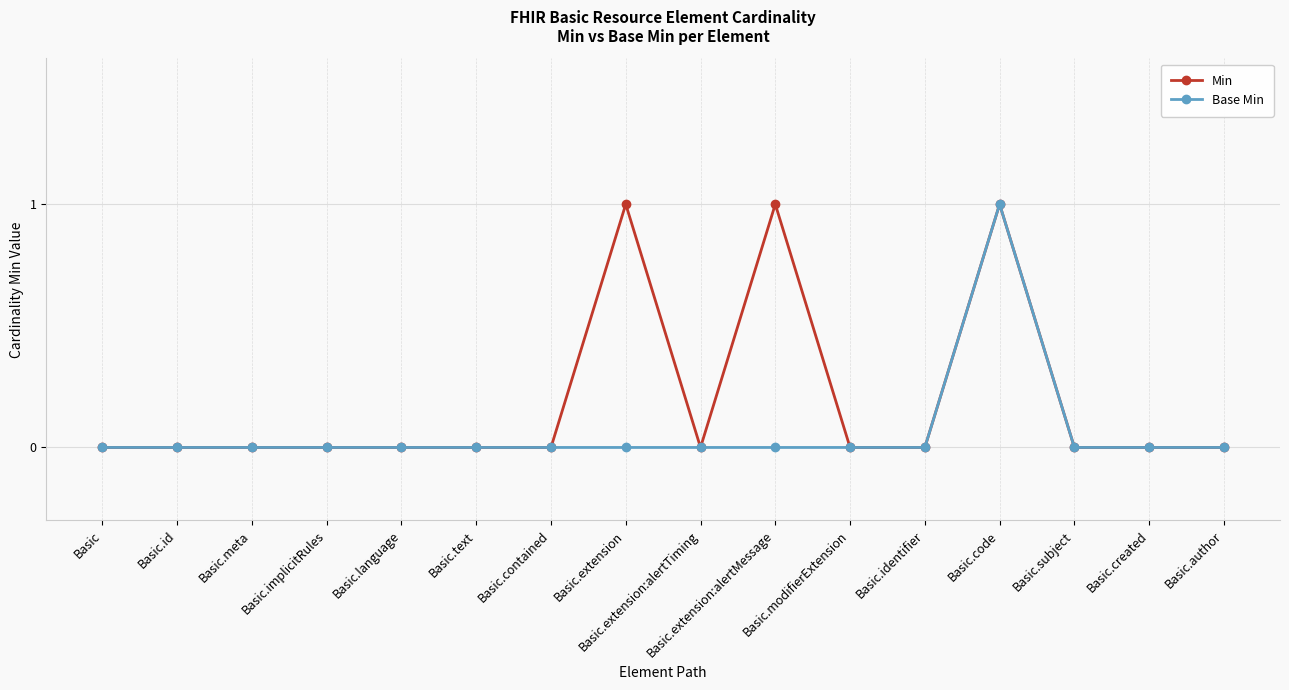

Rank the series by their average value, from highest to lowest.

Min, Base Min